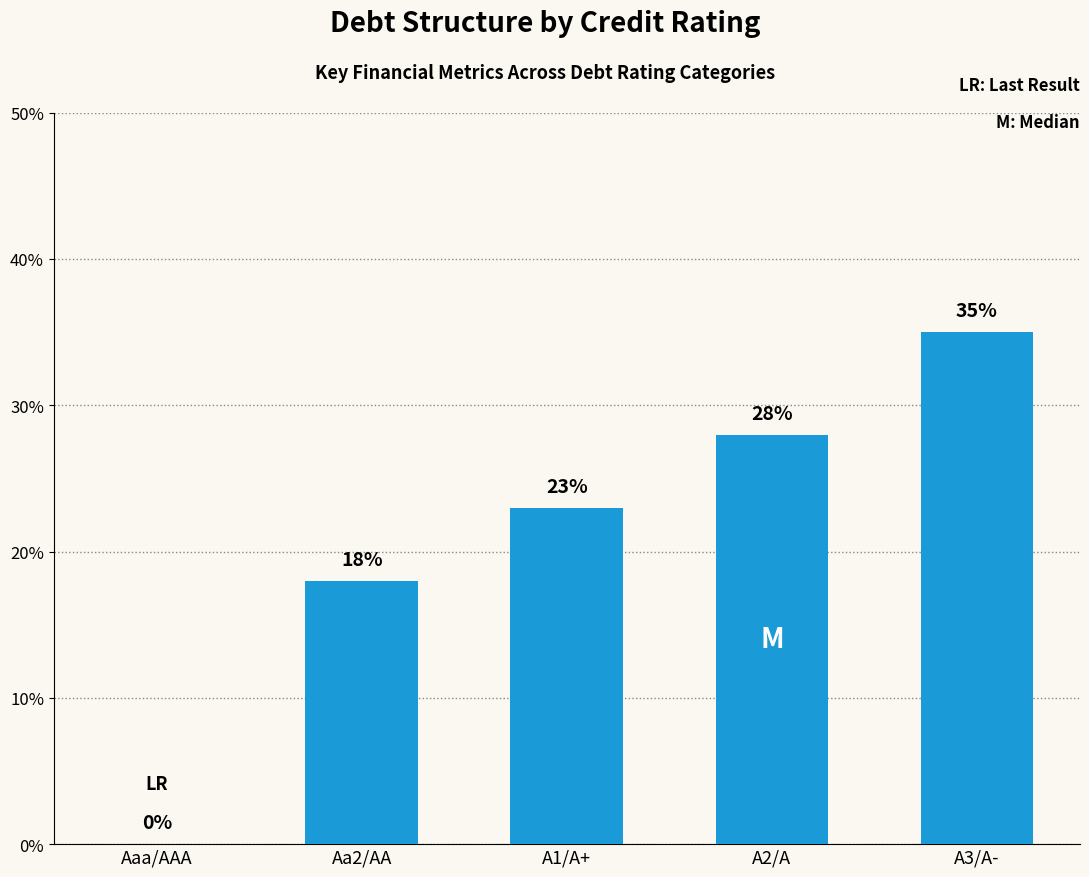

How many categories are shown in the chart?

5